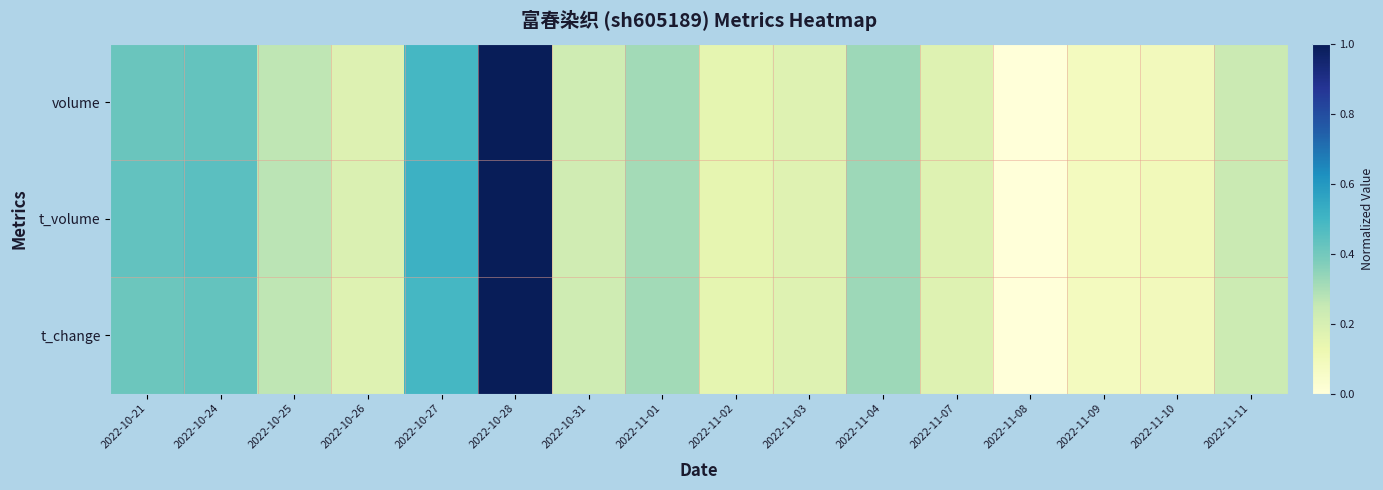

Reading right to left, transcribe all the data shown in this chart.

volume: 2022-11-11=0.2	2022-11-10=0.1	2022-11-09=0.1	2022-11-08=0.0	2022-11-07=0.2	2022-11-04=0.3	2022-11-03=0.2	2022-11-02=0.1	2022-11-01=0.3	2022-10-31=0.2	2022-10-28=1.0	2022-10-27=0.5	2022-10-26=0.2	2022-10-25=0.3	2022-10-24=0.4	2022-10-21=0.4
t_volume: 2022-11-11=0.2	2022-11-10=0.1	2022-11-09=0.1	2022-11-08=0.0	2022-11-07=0.2	2022-11-04=0.3	2022-11-03=0.2	2022-11-02=0.1	2022-11-01=0.3	2022-10-31=0.2	2022-10-28=1.0	2022-10-27=0.5	2022-10-26=0.2	2022-10-25=0.3	2022-10-24=0.4	2022-10-21=0.4
t_change: 2022-11-11=0.2	2022-11-10=0.1	2022-11-09=0.1	2022-11-08=0.0	2022-11-07=0.2	2022-11-04=0.3	2022-11-03=0.2	2022-11-02=0.1	2022-11-01=0.3	2022-10-31=0.2	2022-10-28=1.0	2022-10-27=0.5	2022-10-26=0.2	2022-10-25=0.3	2022-10-24=0.4	2022-10-21=0.4